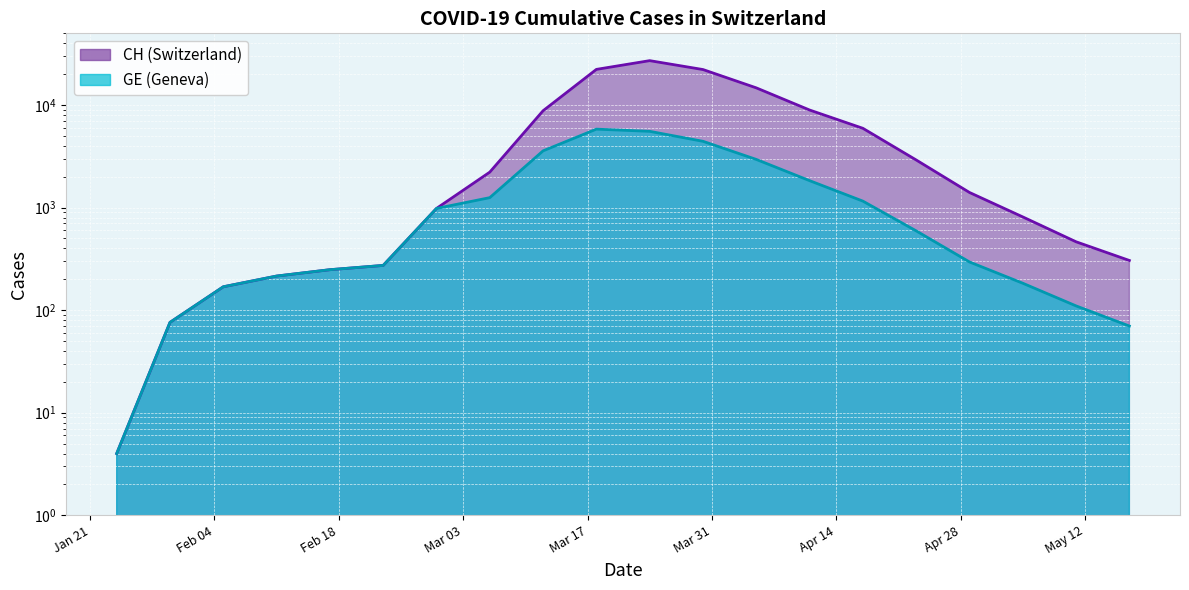

True or false: CH and GE intersect in this chart.

False